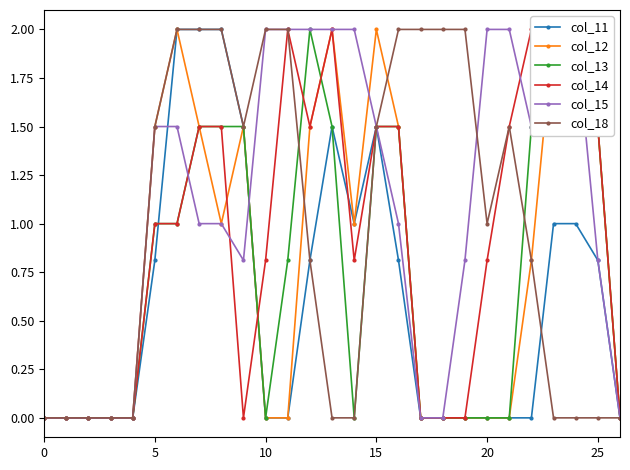

At how many categories does at least one series exceed 0?

21